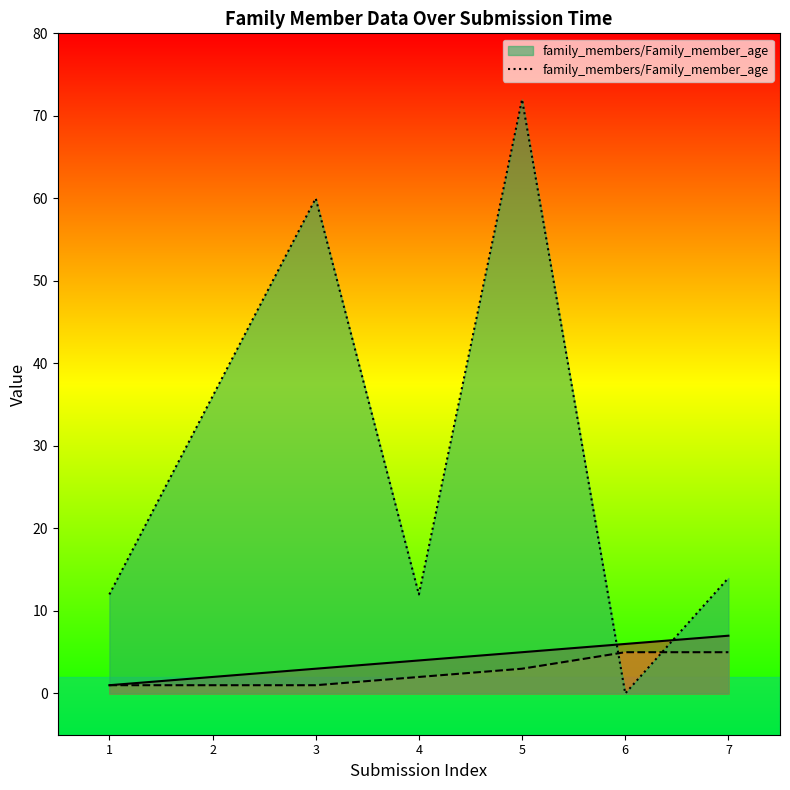

Which has a higher value, 7 or 6?

7